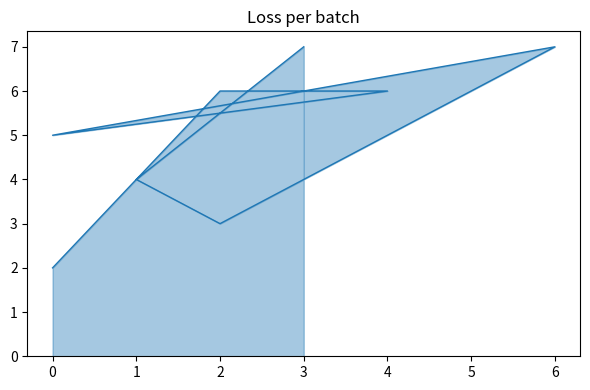

What is the difference between the maximum and minimum values?

5